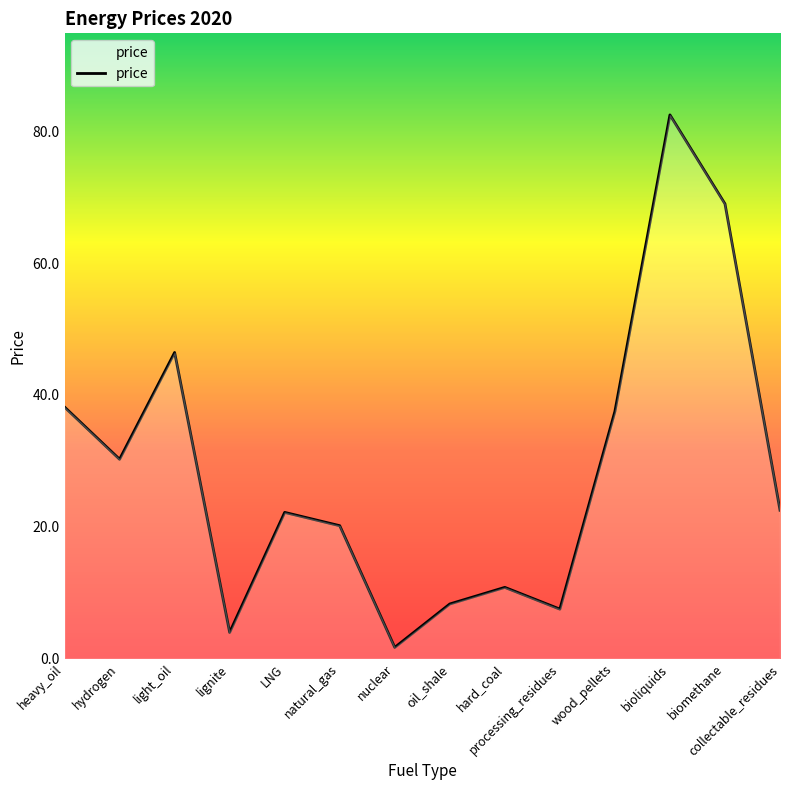

What is the approximate value at LNG?

22.2